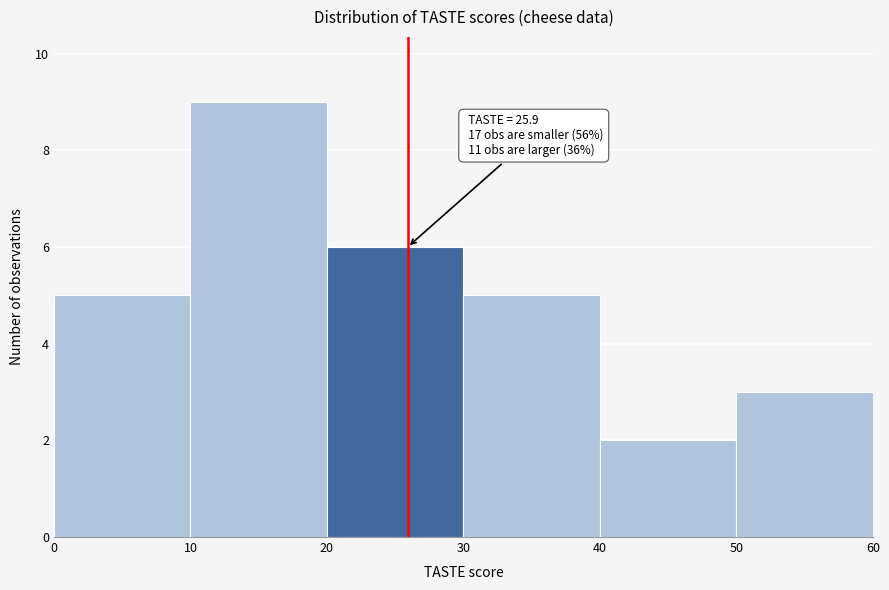

Which range on the x-axis has the tallest bar?

10 to 20